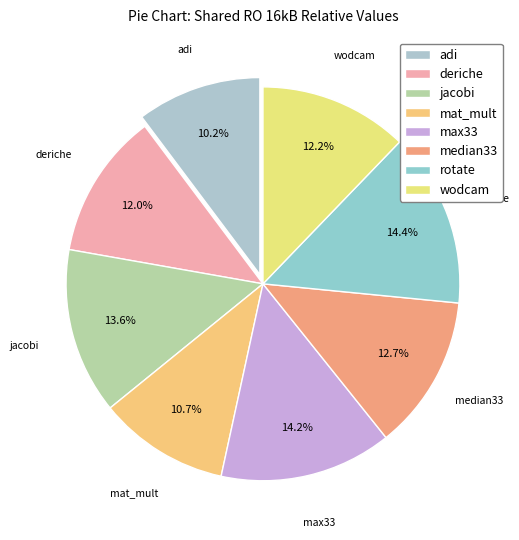

Which has a higher value, jacobi or wodcam?

jacobi